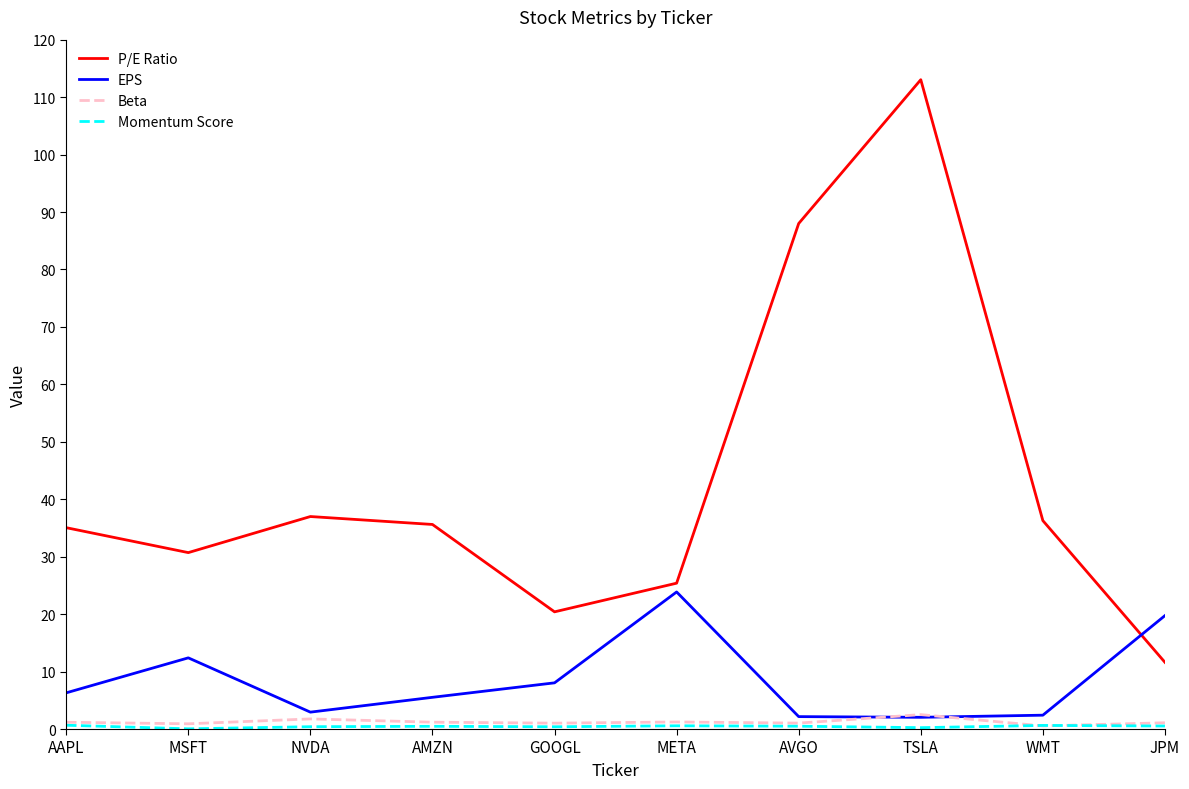

At which category is the sum across all series the highest?

TSLA